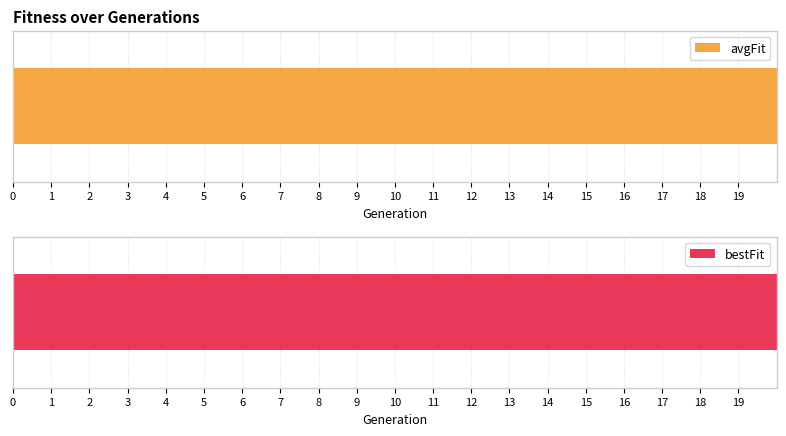

What is the minimum value for avgFit?

7.1